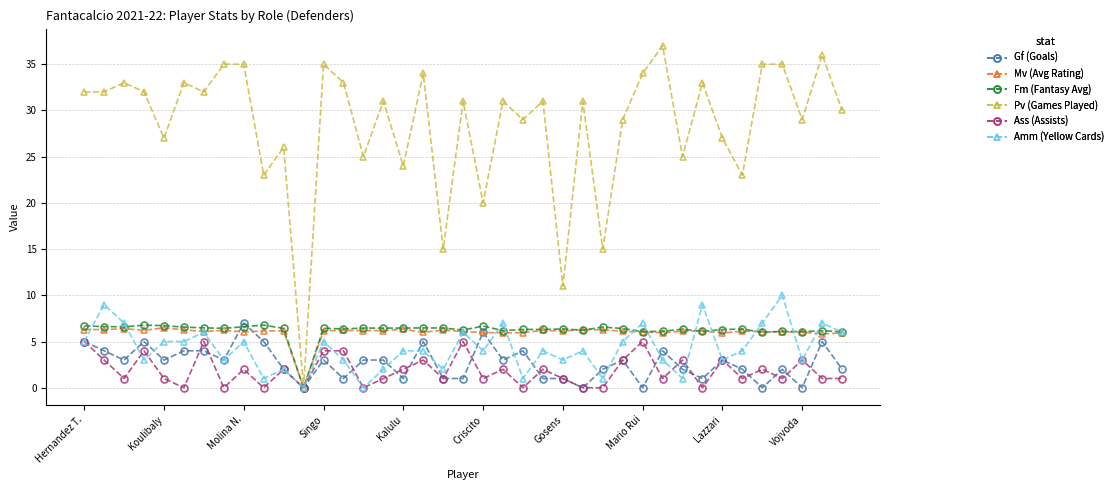

Which series has the widest spread of values?

Pv (Games Played)